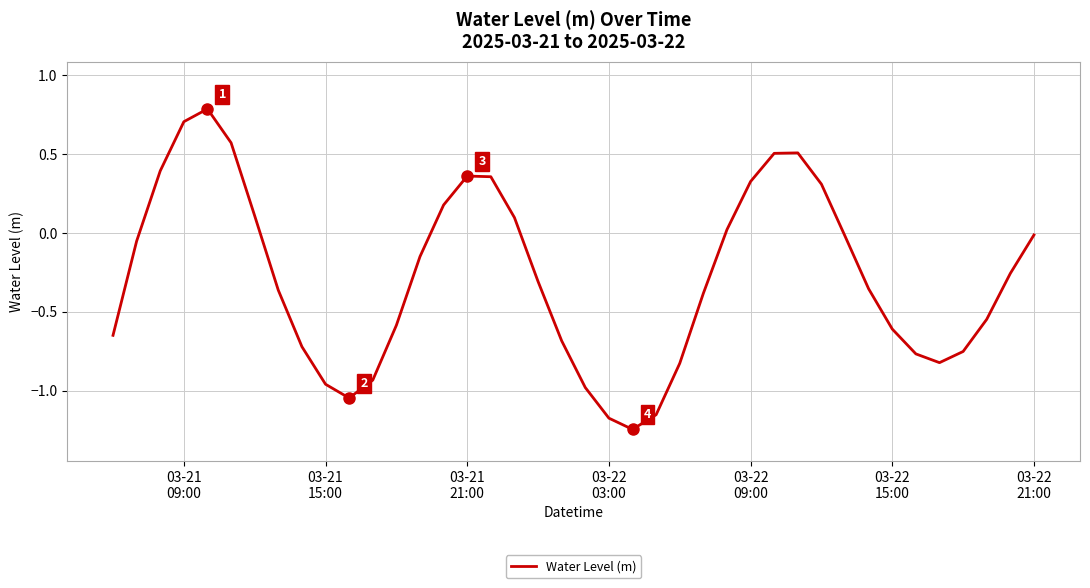

What is the difference between the maximum and minimum values?

2.0